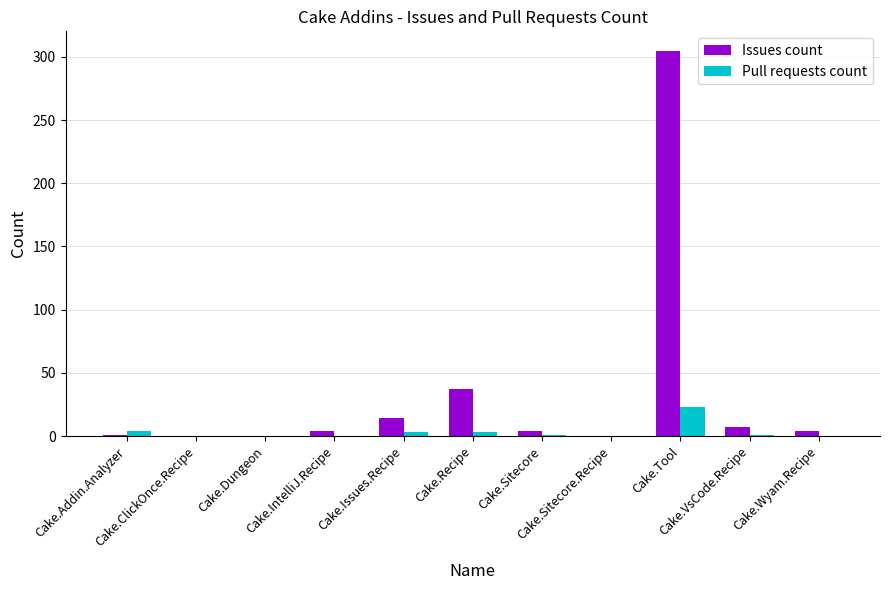

At which category is the sum across all series the highest?

Cake.Tool